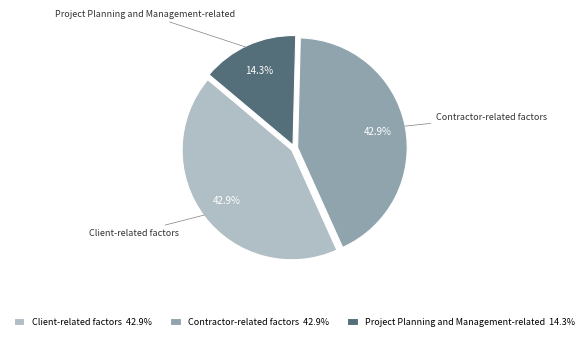

Approximately how many times larger is the value at Client-related factors compared to Contractor-related factors?

1.0